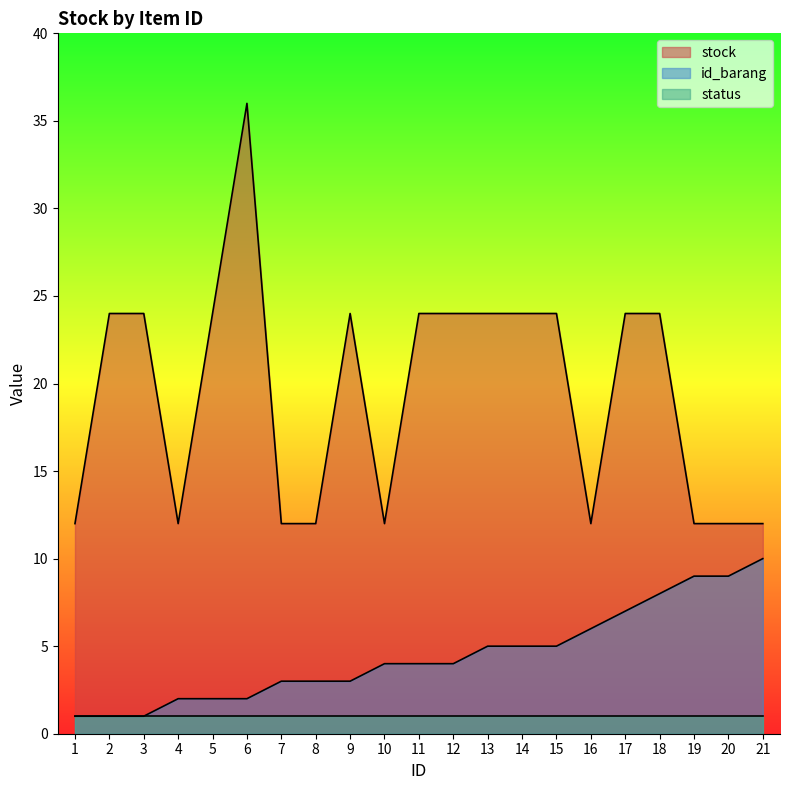

What is the total value across all series at 1?

14